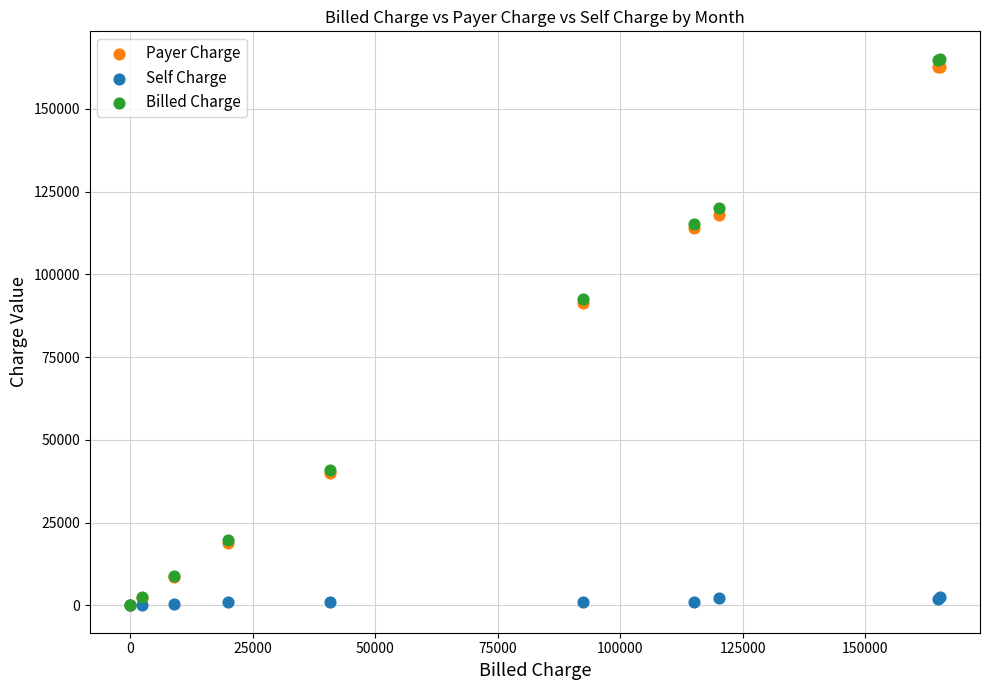

Which series has the largest Y range (max minus min)?

Billed Charge